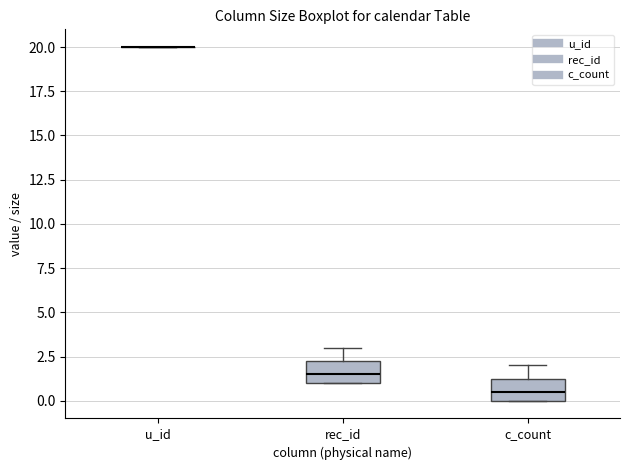

Reading left to right, read every box against the y-axis: the position of its median line, the range the box covers, and the ends of its whiskers. The values are not printed on the chart, so give them approximately, as read against the axis.

u_id: box collapsed to a line at 20.0, whiskers 20.0 to 20.0
rec_id: median 1.5, box 1.0 to 2.5, whiskers 1.0 to 3.0
c_count: median 0.5, box 0.0 to 1.5, whiskers 0.0 to 2.0